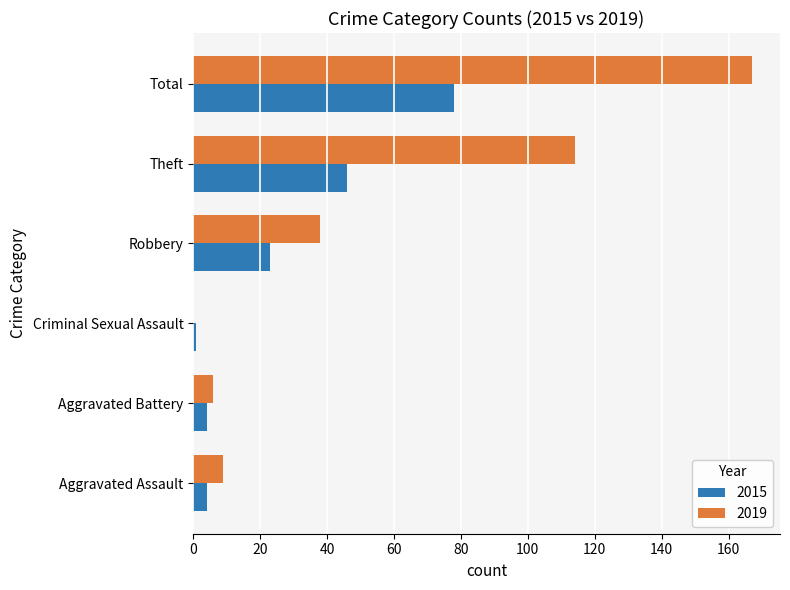

Which series has the largest total across all categories?

2019